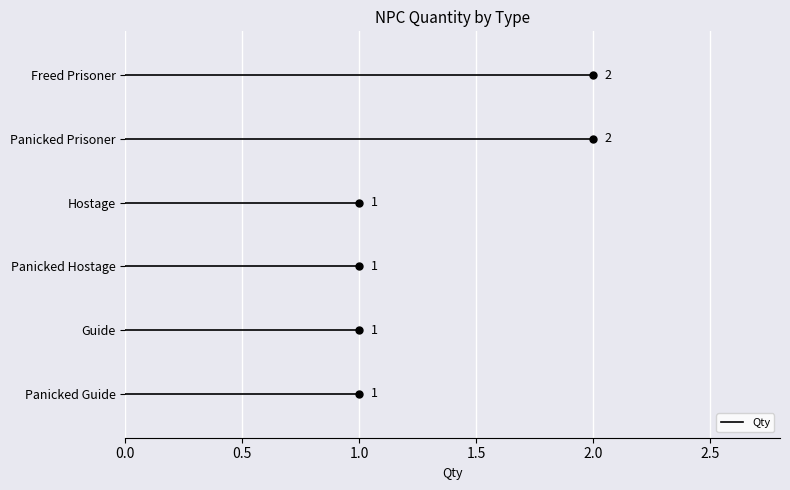

Approximately how many times larger is the value at Panicked Hostage compared to Panicked Guide?

1.0